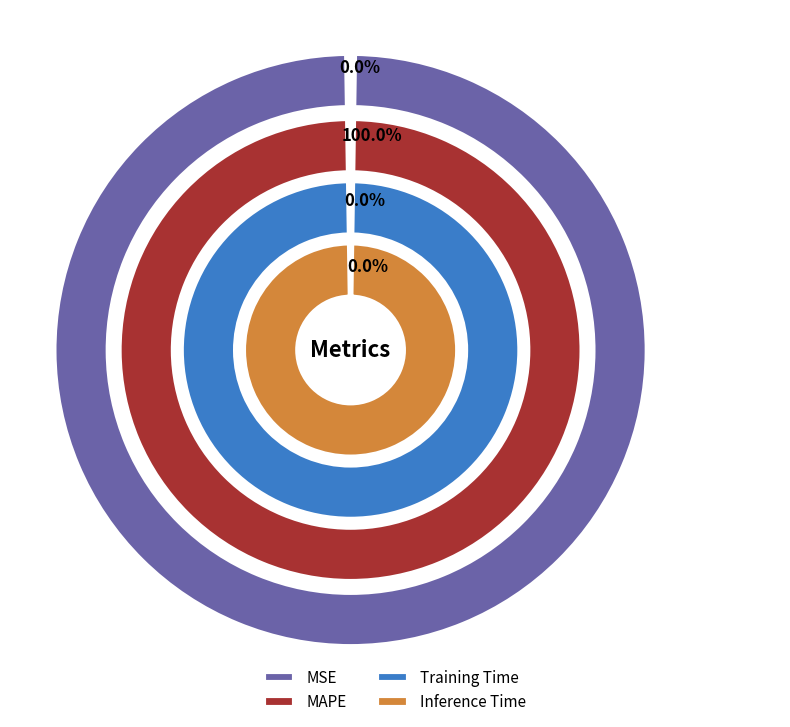

Which slice is the smallest?

Inference Time